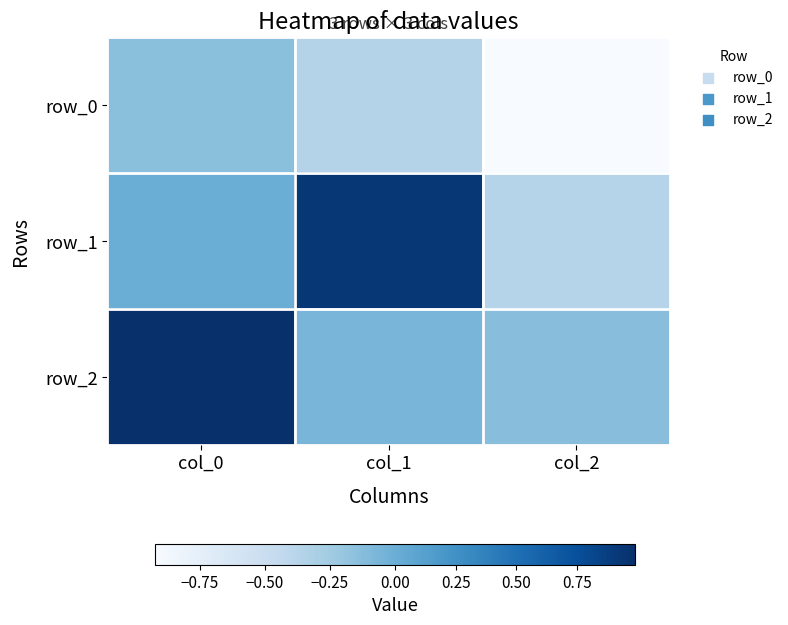

At which label is row_2 closest to 0?

col_1